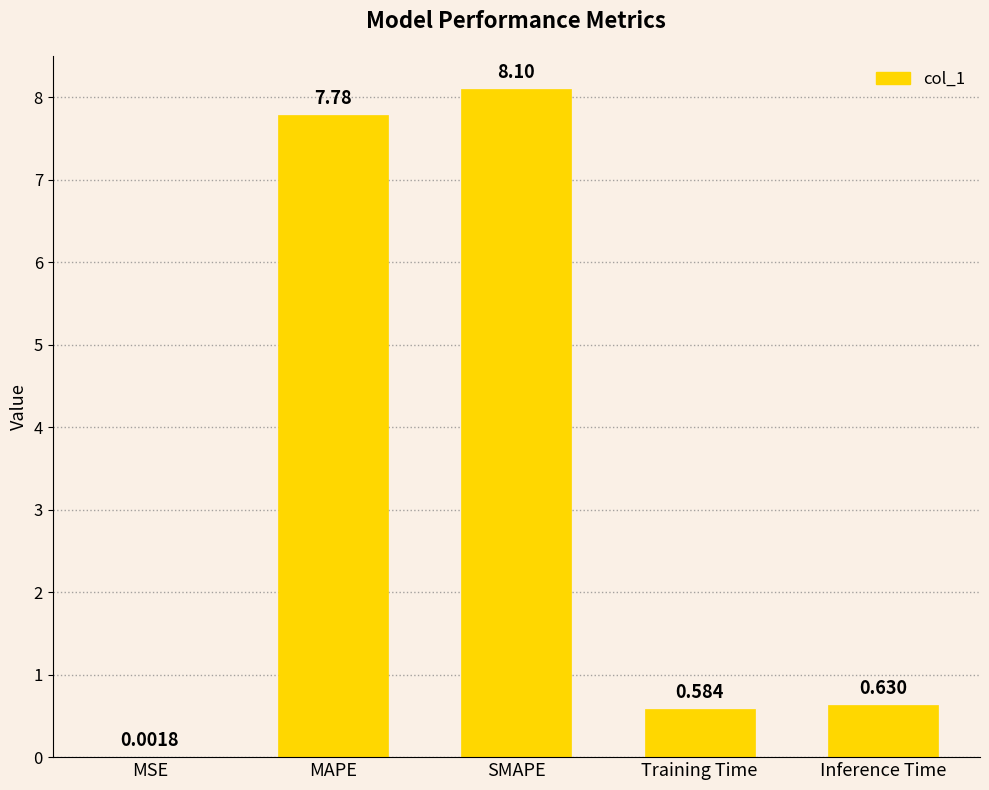

What is the ratio of the value at SMAPE to the value at MAPE?

1.0